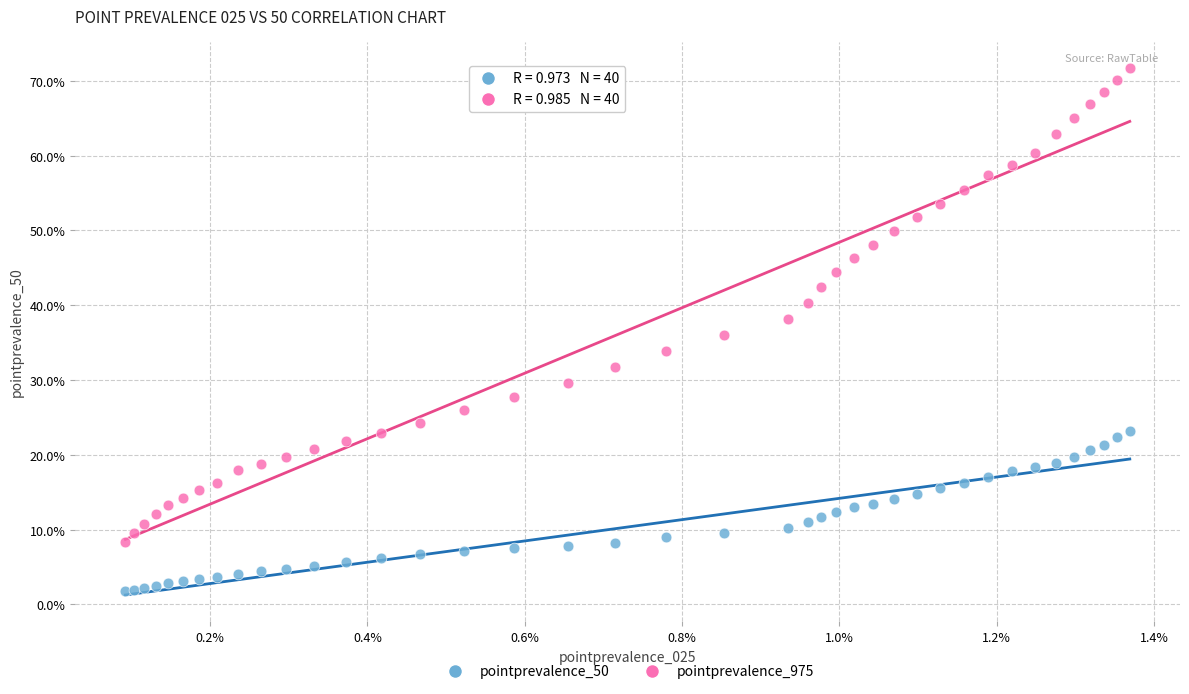

What are all the series names shown in the legend?

pointprevalence_50, pointprevalence_975